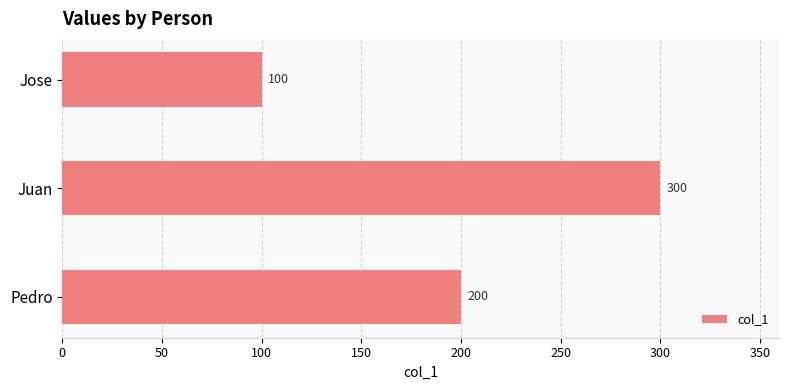

What is the average value?

200